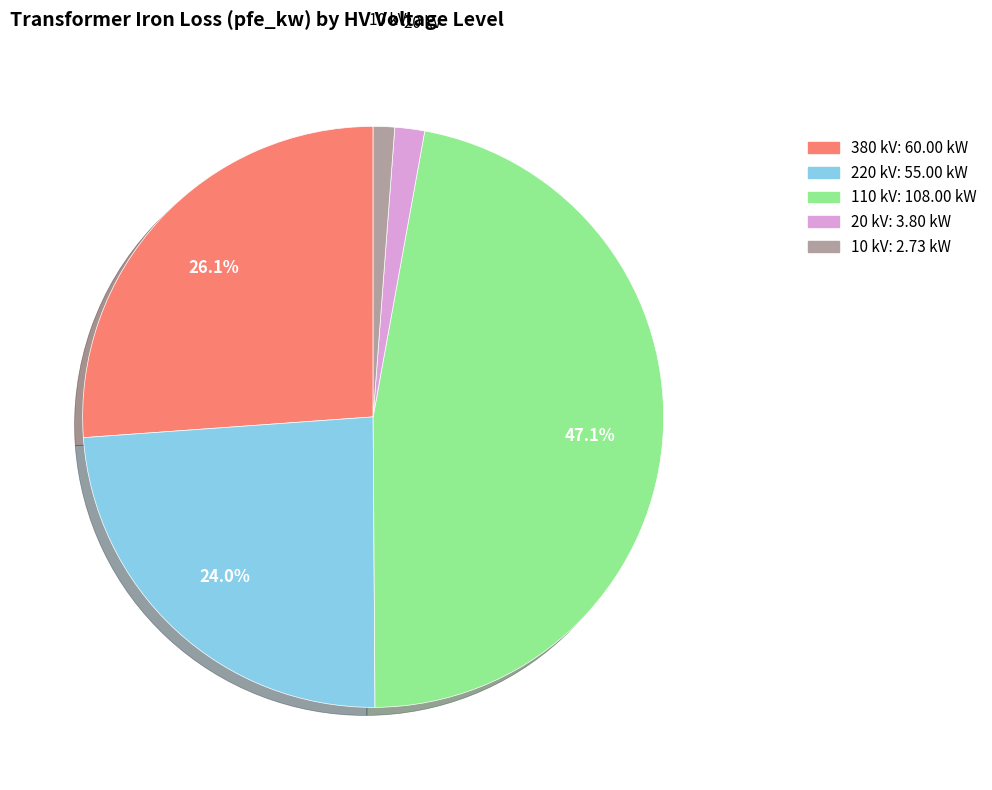

Is there any slice that represents more than half of the pie?

No